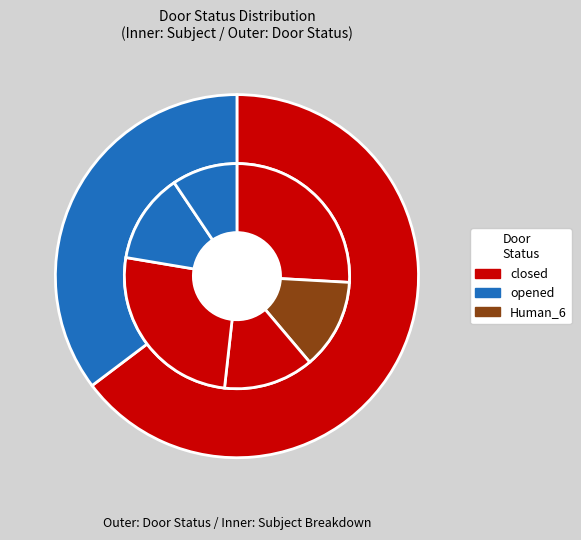

Is there any slice that represents more than half of the pie?

Yes